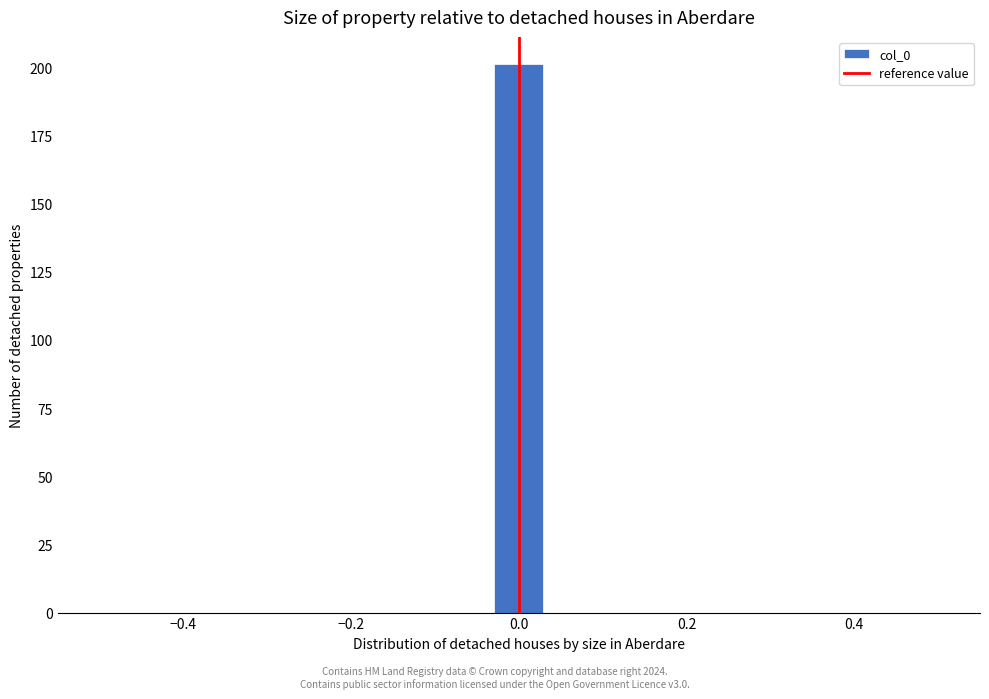

Read against the x-axis, roughly where is the centre of the tallest bar?

0.00